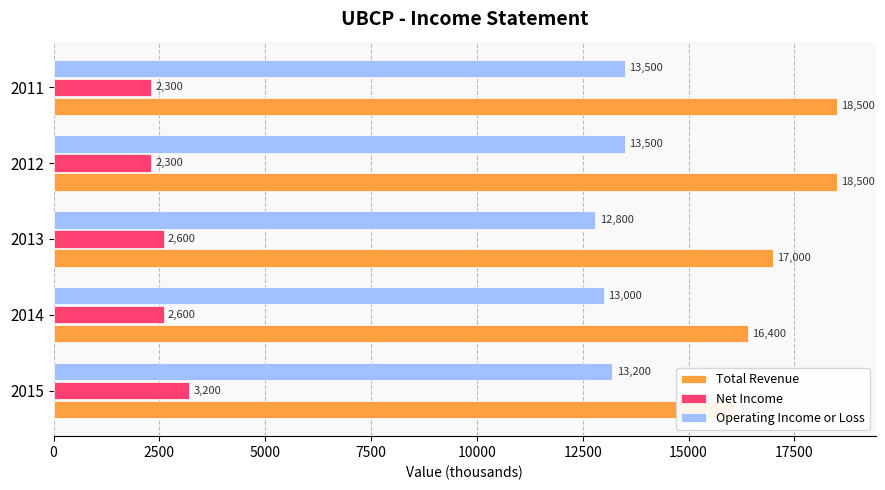

The Net Income series shows 730 at 2012. True or false?

False